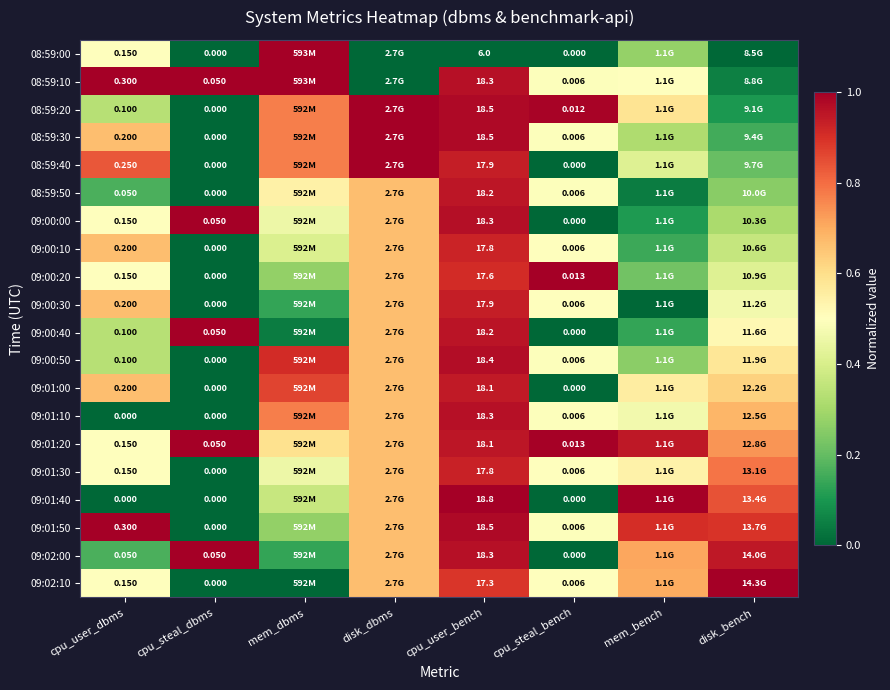

At which label does 09:01:00 reach its minimum?

cpu_steal_dbms